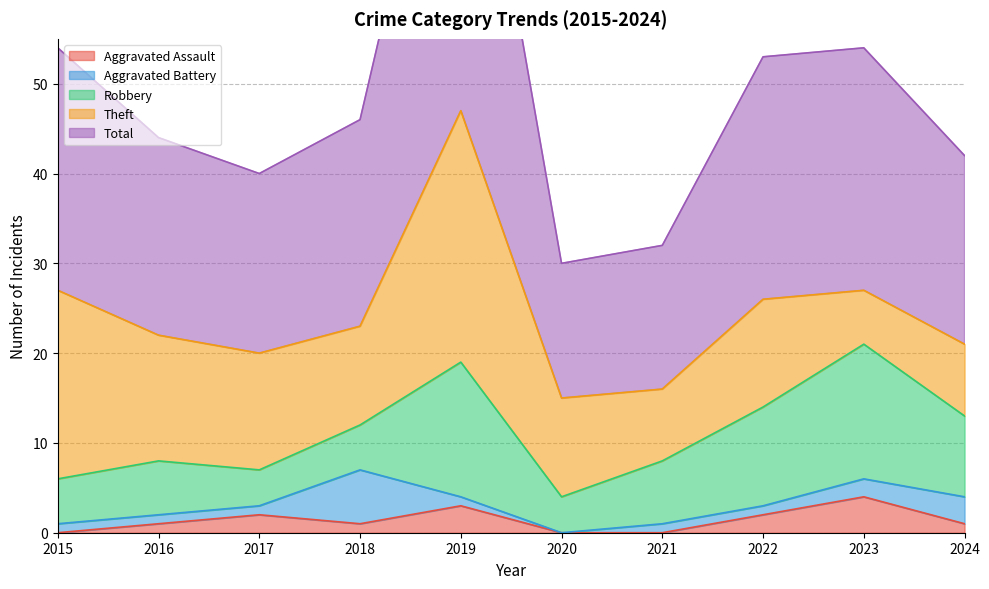

How many data points in Aggravated Assault are above 1?

4